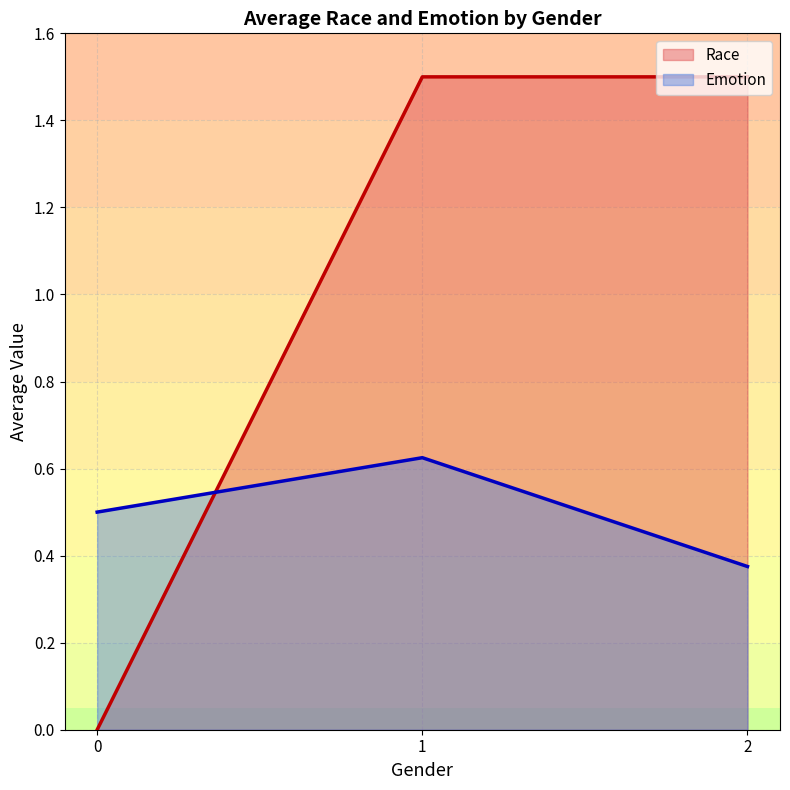

How many values exceed 1?

2